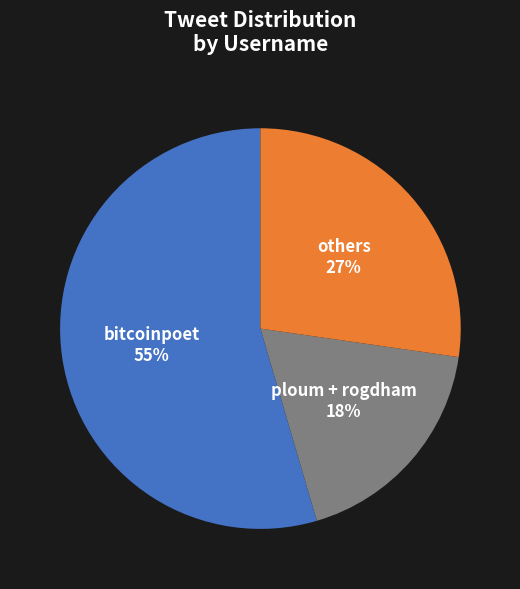

To the nearest percent, what is the average slice percentage?

33%